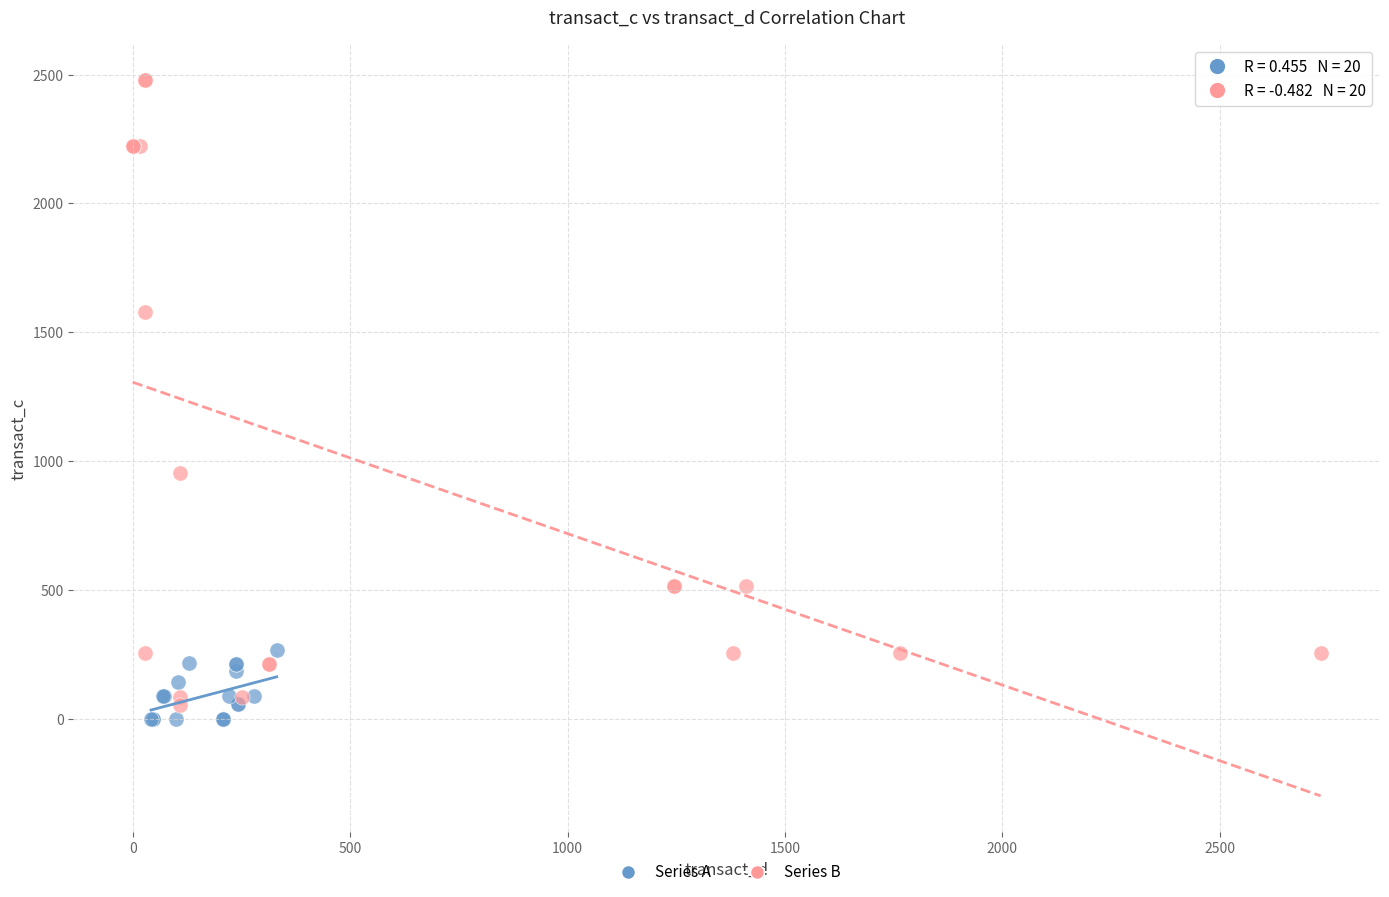

Which series contains the highest Y value?

Series B